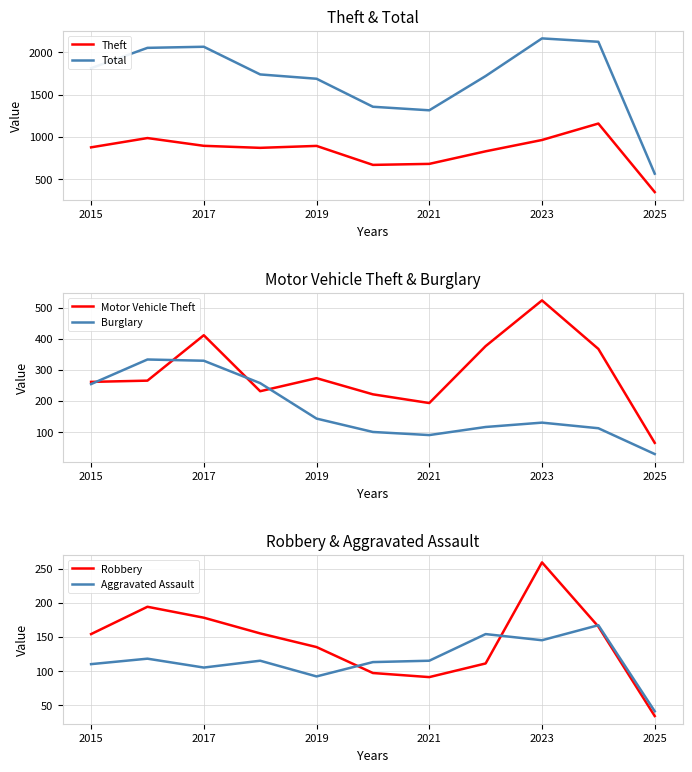

How many series are shown in this chart?

6